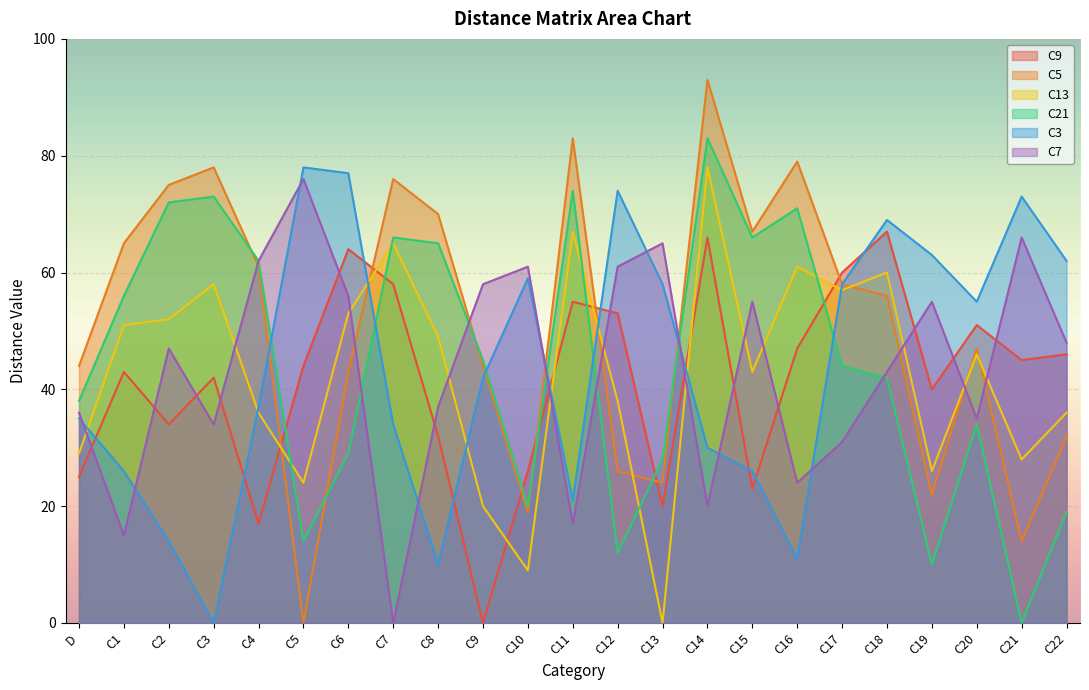

What is the average value of the C9 series?

42